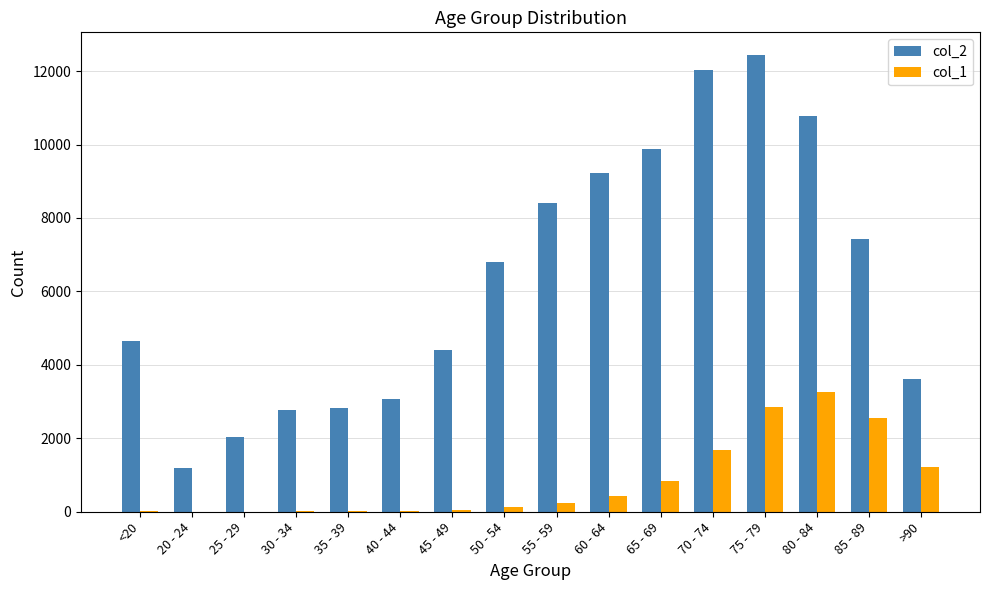

True or false: col_1 has a value of 18 at 35 - 39.

True